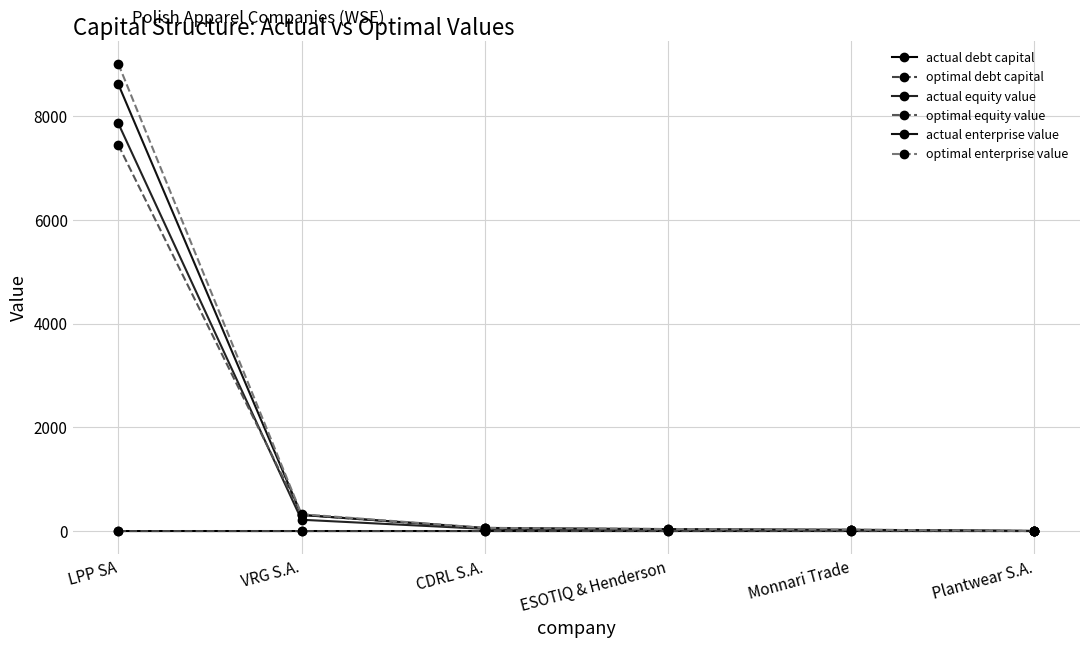

Count the number of data series in this chart.

6